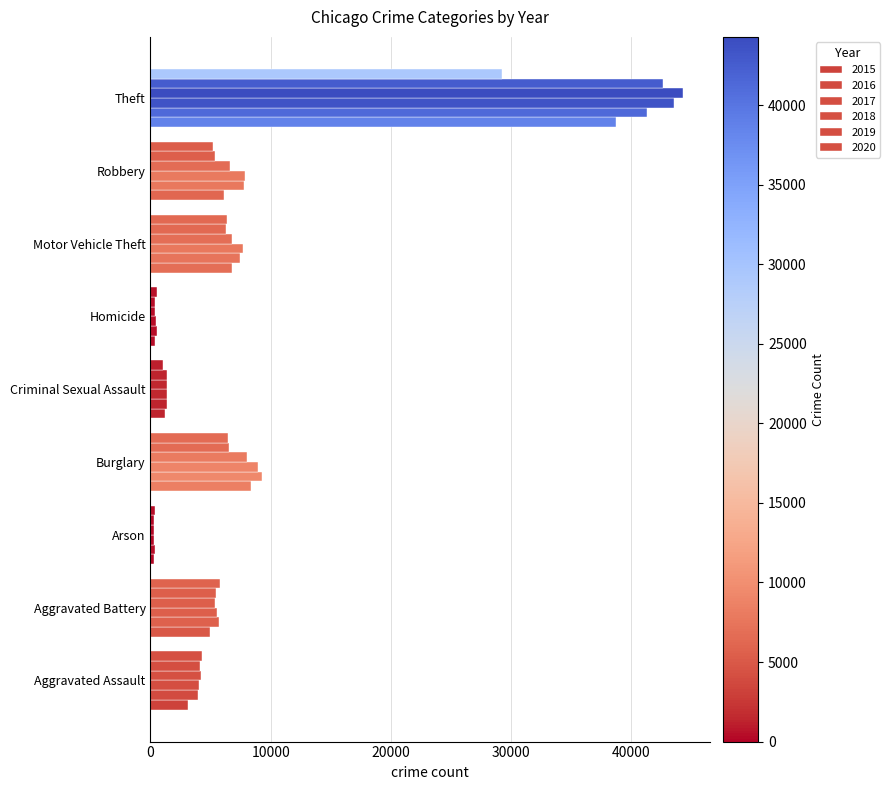

How many data points in 2015 are less than 4913?

4